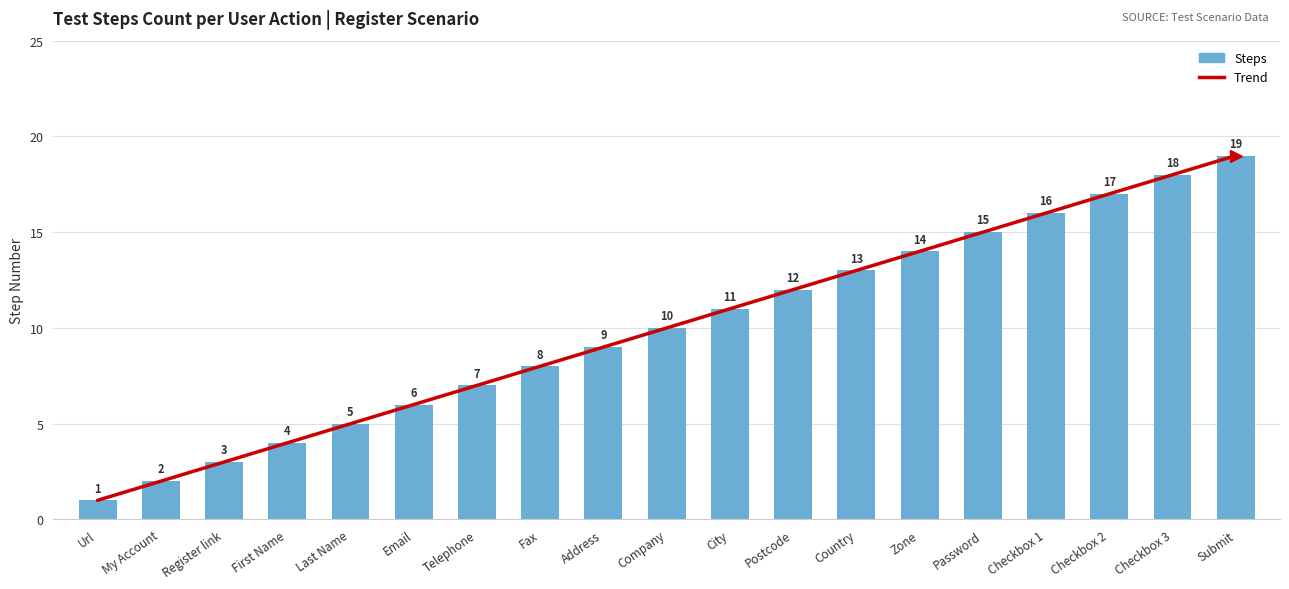

Reading left to right, what are all the values shown in this chart?

1	2	3	4	5	6	7	8	9	10	11	12	13	14	15	16	17	18	19